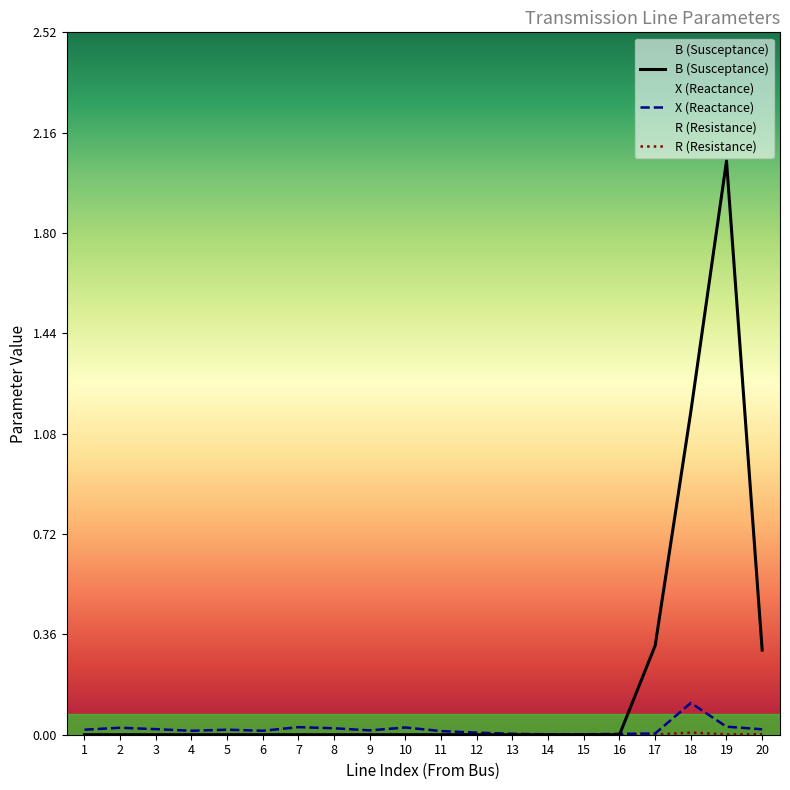

What is the maximum value shown in the chart?

2.1